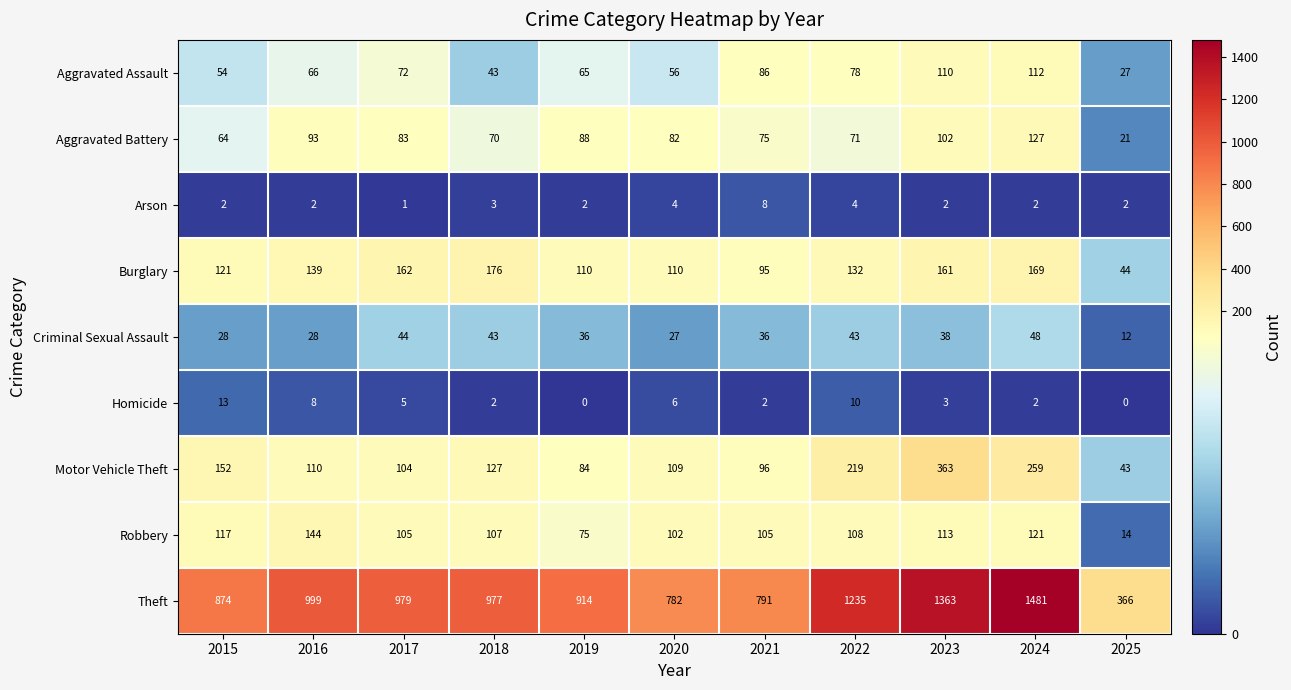

Count the number of categories in the chart.

11